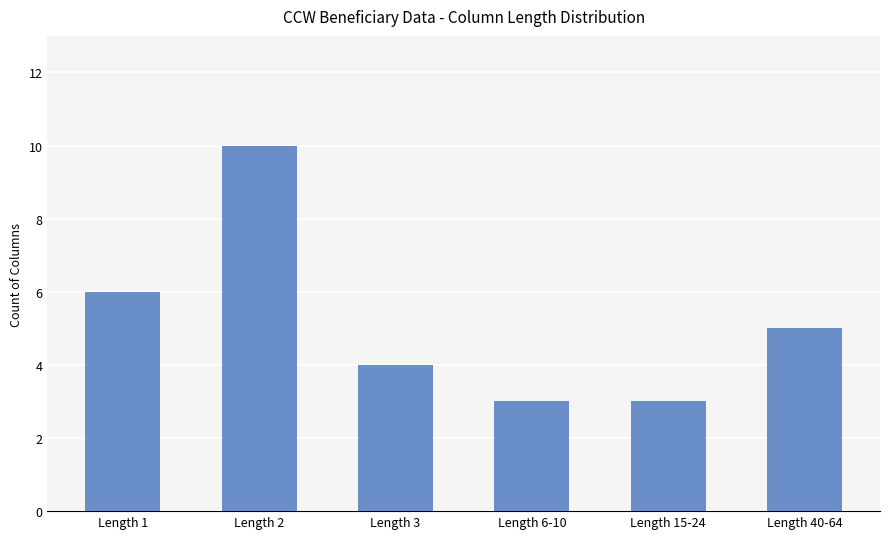

Which category has the highest value across all series?

Length 2